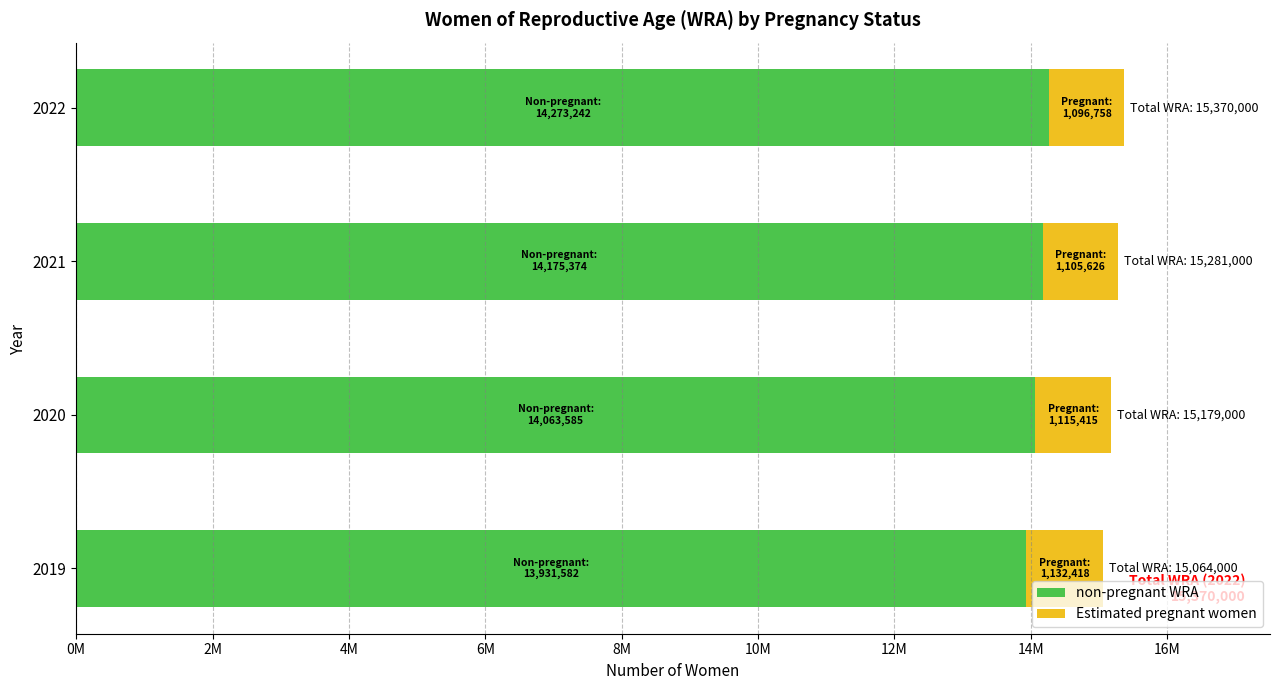

What is the highest value of the non-pregnant WRA series?

14273241.8